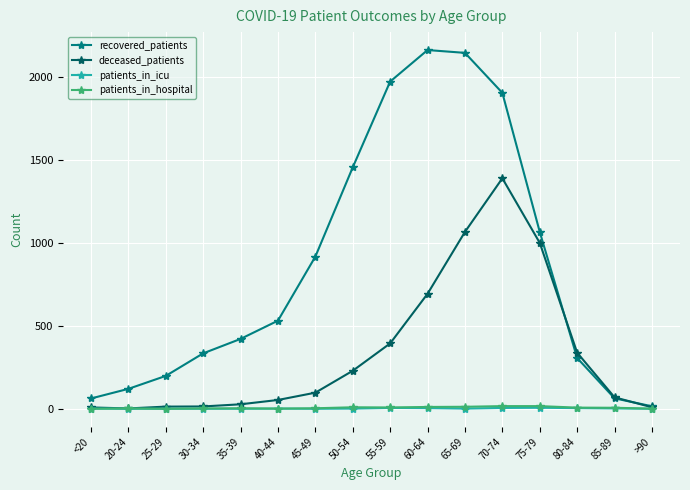

What is the label of the 11th point from the right?

40-44